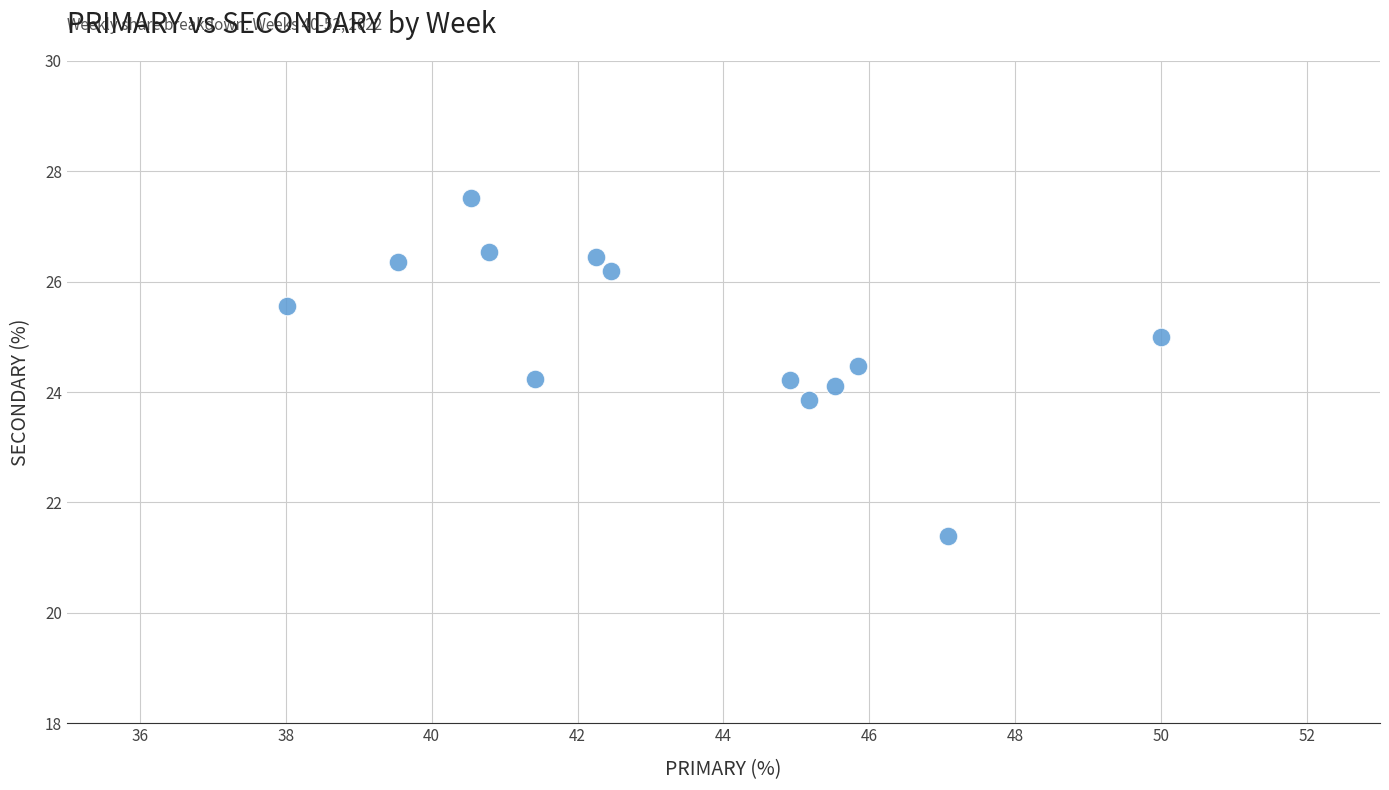

What is the range of X values (max minus min)?

12.0